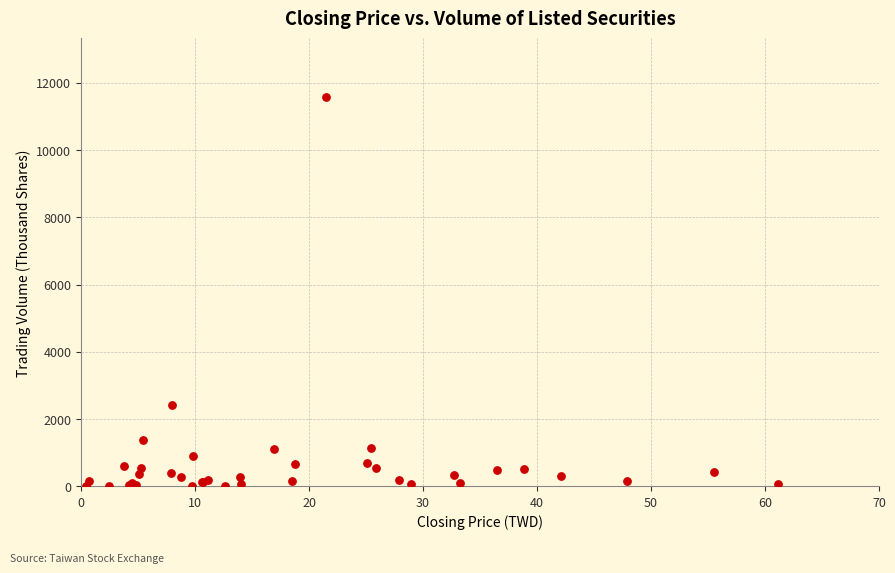

What Y value in the scatter plot is closest to 5791?

2435.9